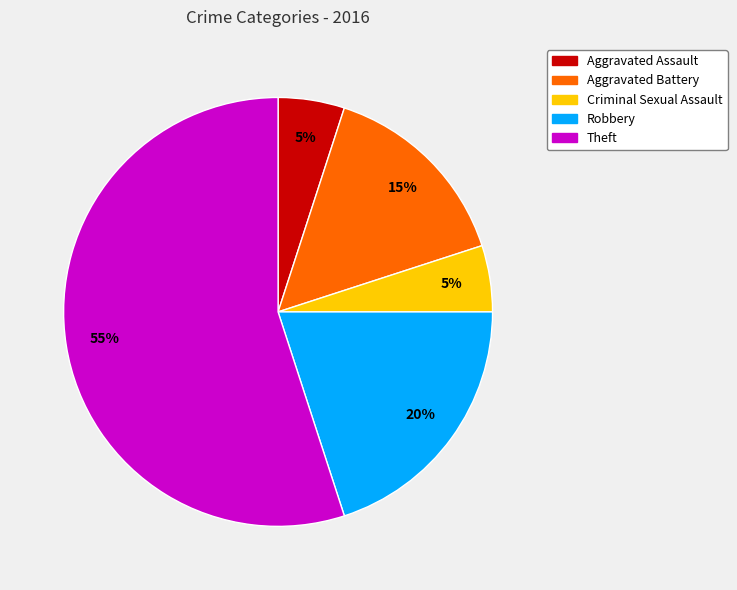

How many slices are in this pie chart?

5